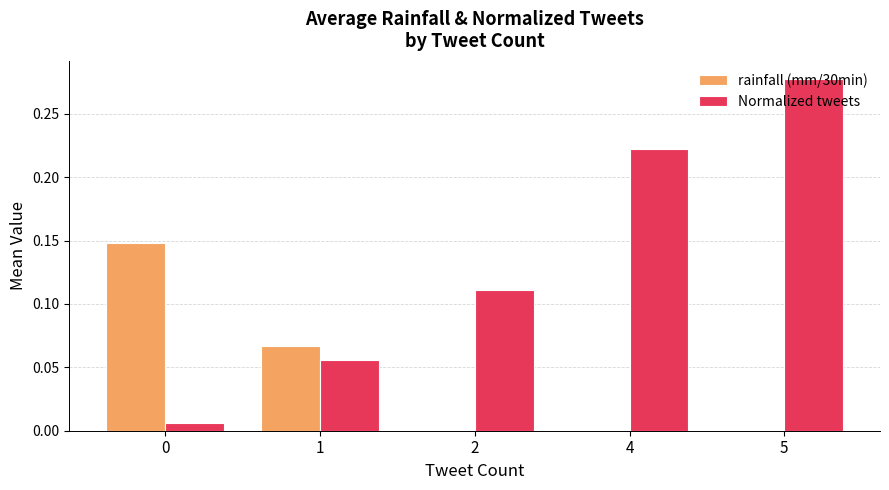

Which series has the largest range (max minus min)?

Normalized tweets